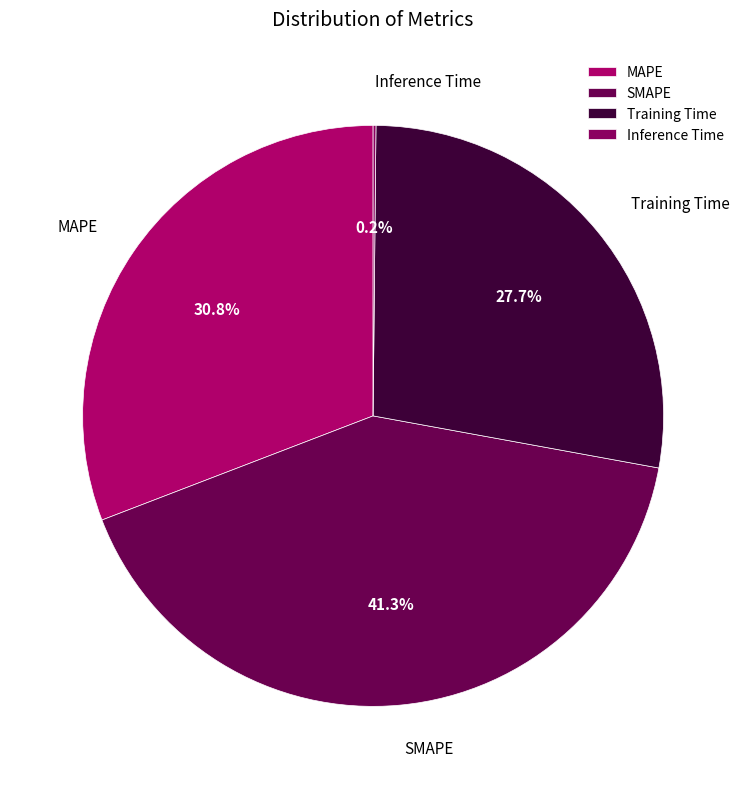

What is the total percentage of SMAPE and Training Time?

69.0%